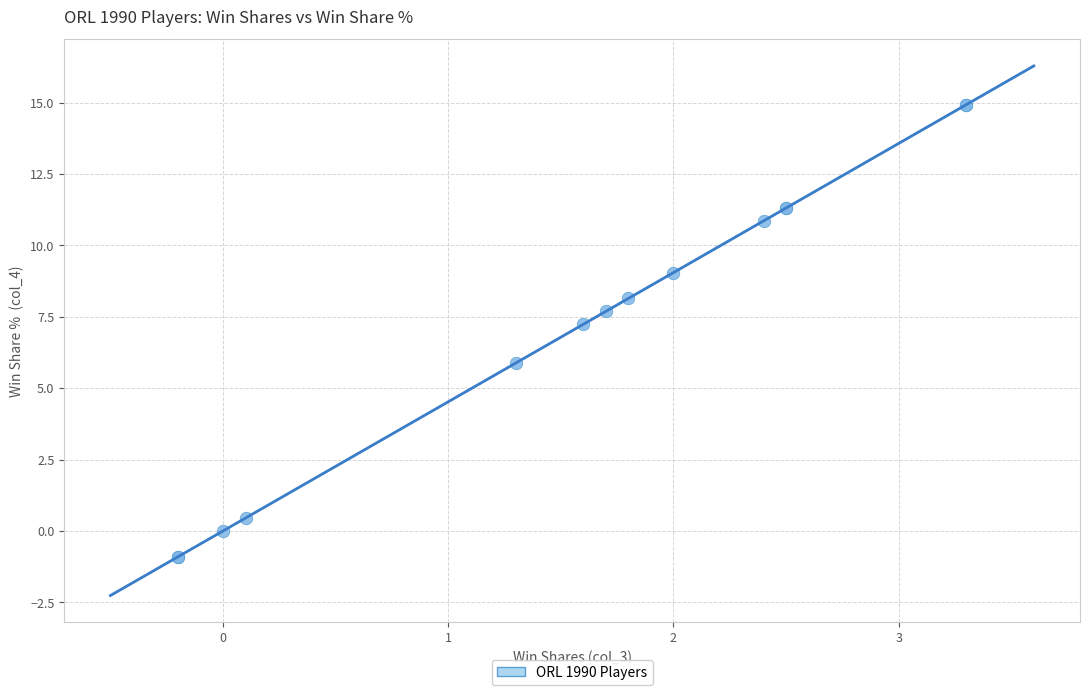

What Y value in the scatter plot is closest to 7?

7.2